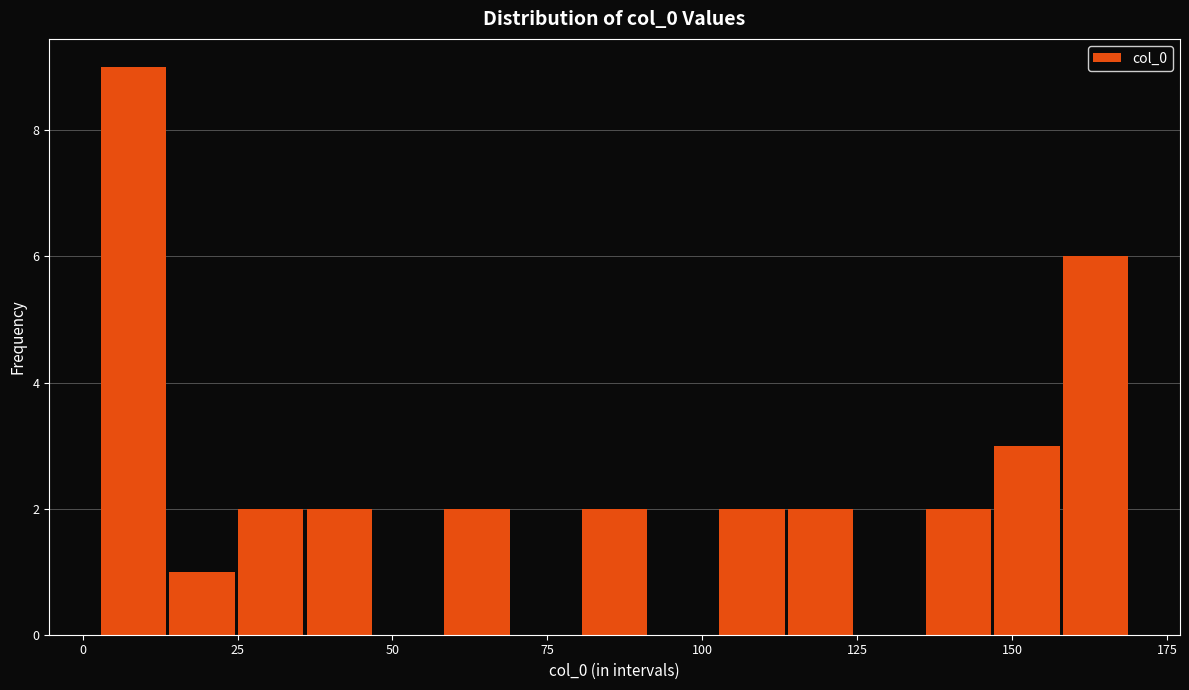

Read against the x-axis, roughly where is the centre of the tallest bar?

10